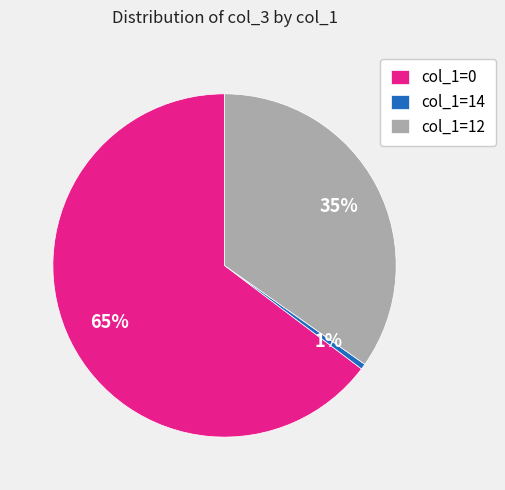

Which has a higher value, col_1=12 or col_1=14?

col_1=12